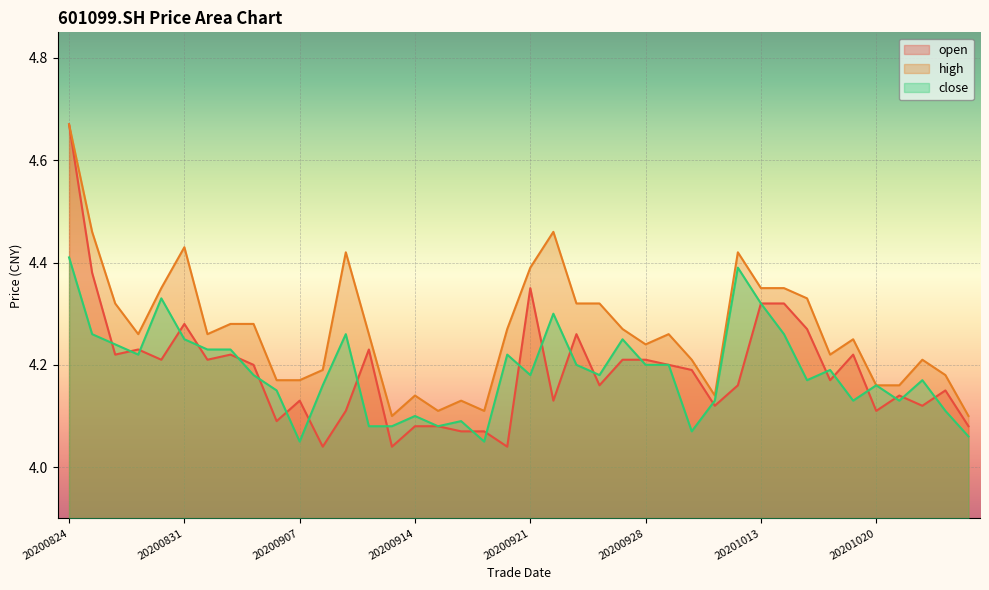

What is the spread (max minus min) of values at 20200904?

0.1